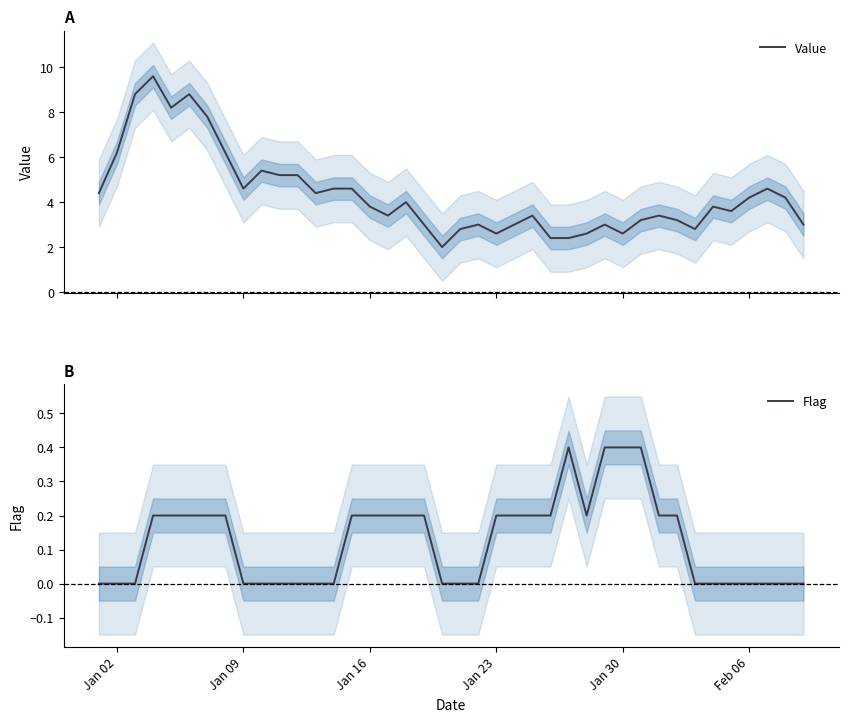

What is the difference between the maximum and second lowest values in the Value series?

7.2